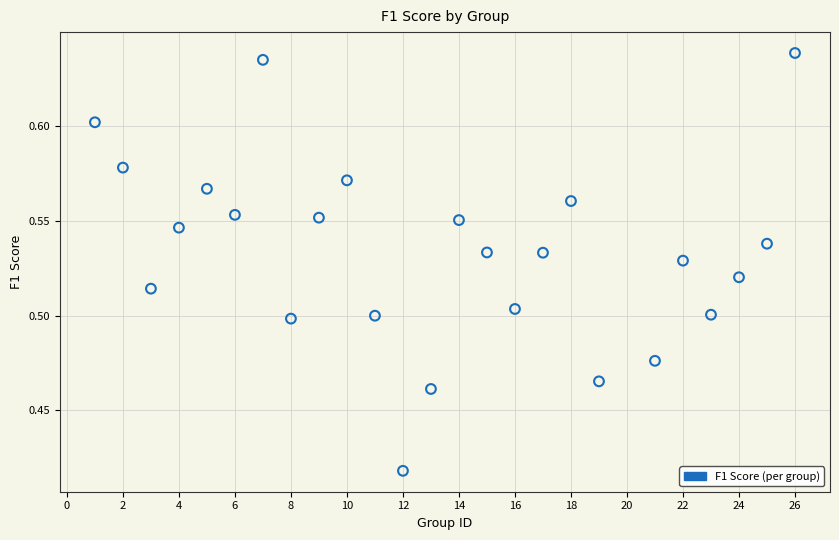

What is the range of X values (max minus min)?

25.0